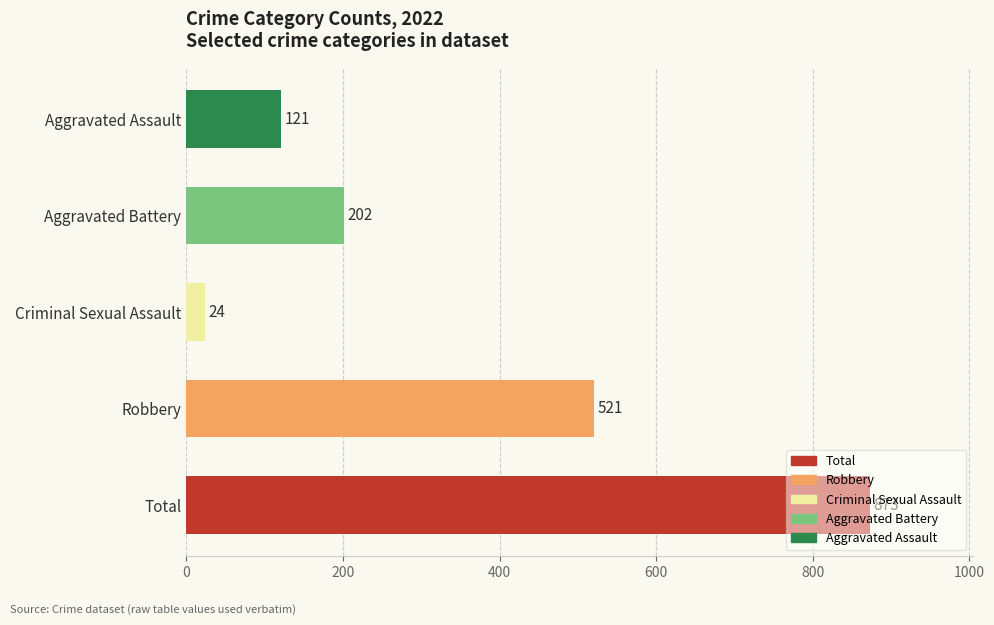

Where is the data nearest to the value 448?

Robbery